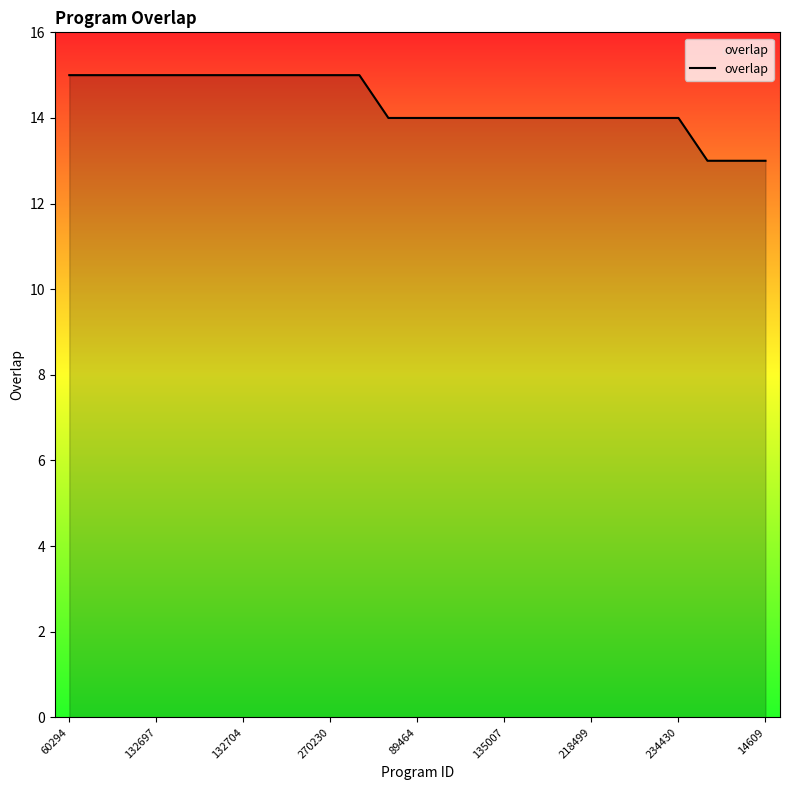

What is the maximum value shown in the chart?

15